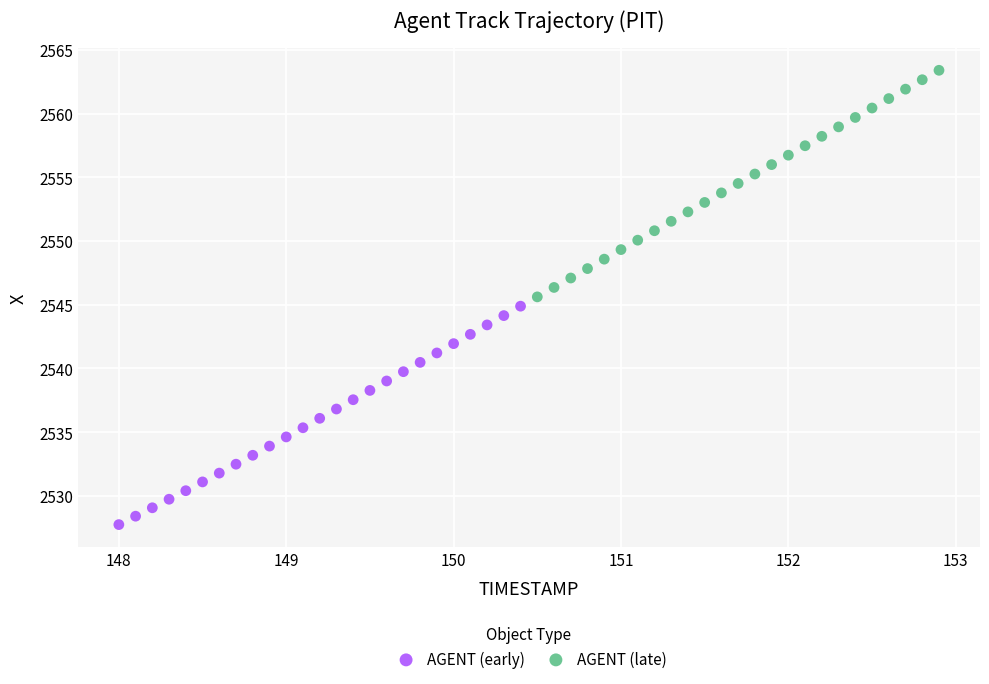

Which series has the widest spread of Y values?

AGENT (late)